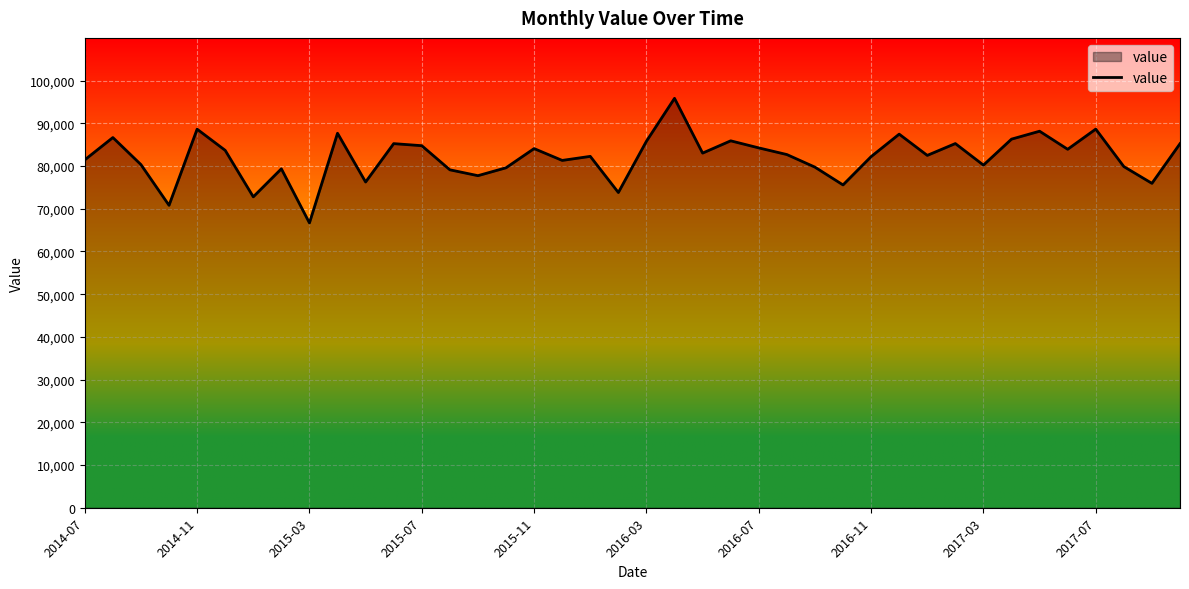

Does the chart display data point markers on the line(s)?

No